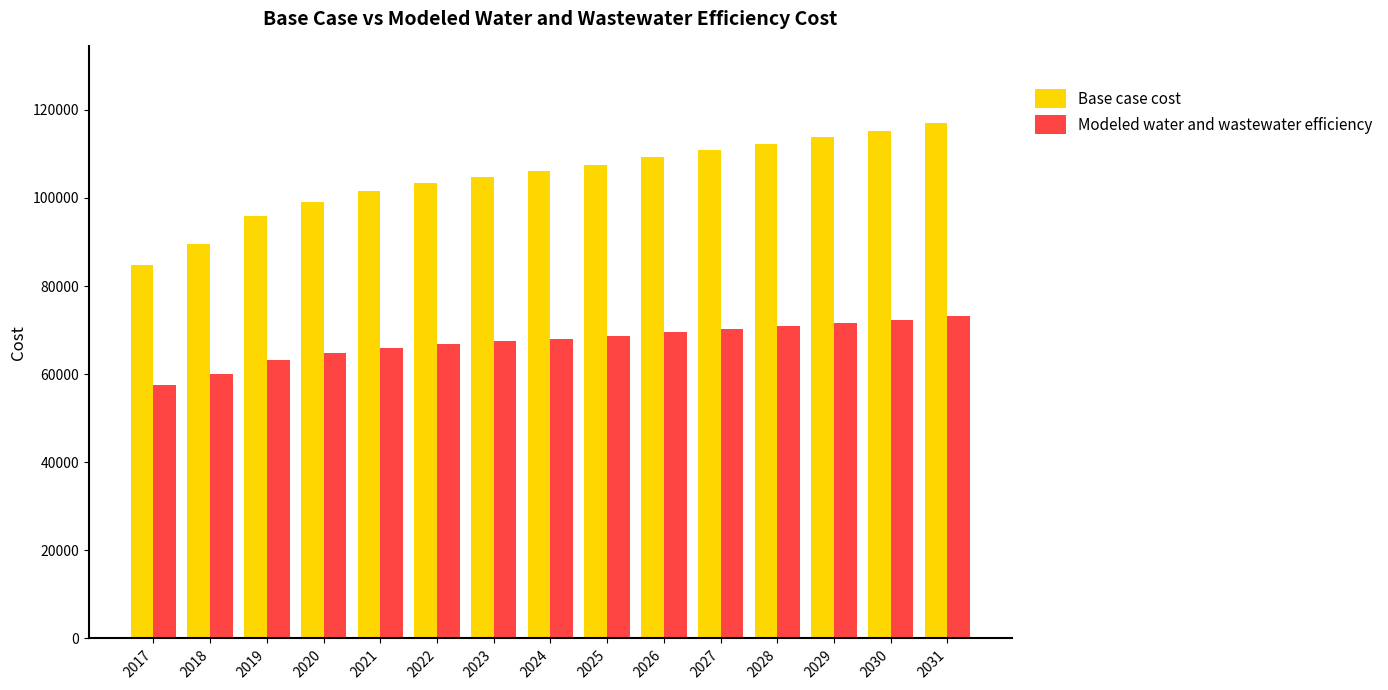

How many bars are there in total?

30